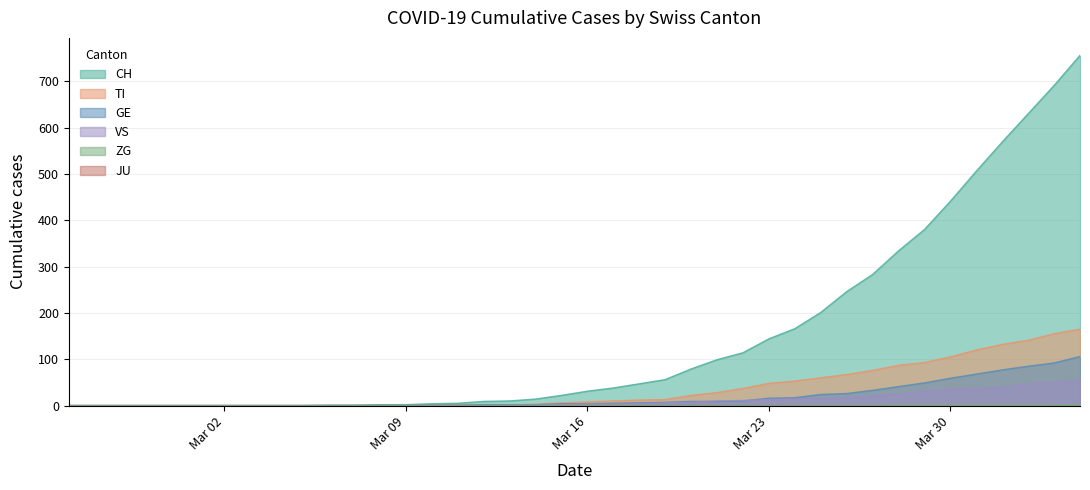

True or false: GE and CH cross at least once.

False